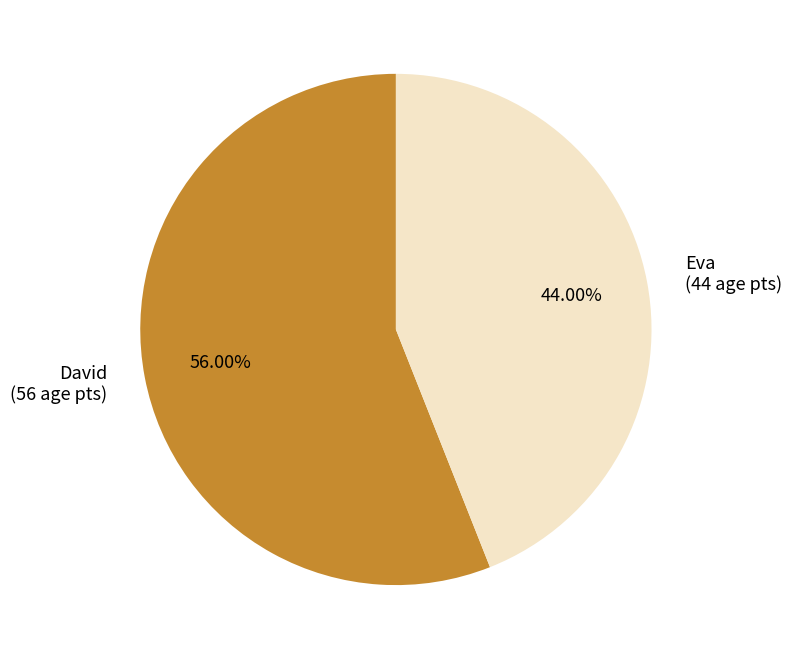

Count the number of slices in the pie.

2